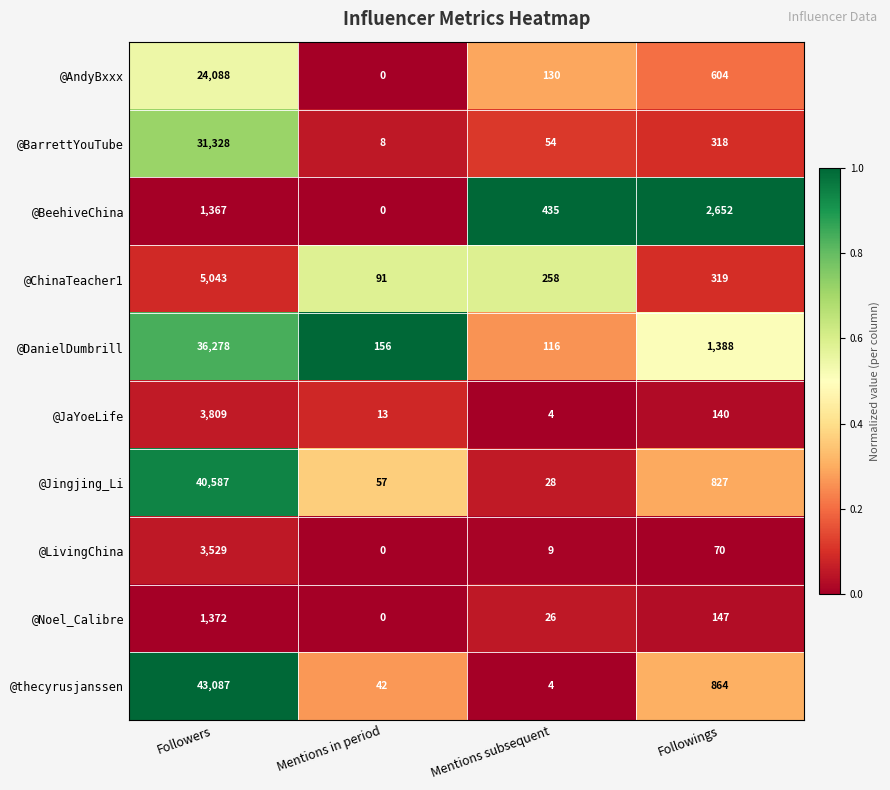

What is the sum of the @Jingjing_Li values at Mentions subsequent and Followers?

40615